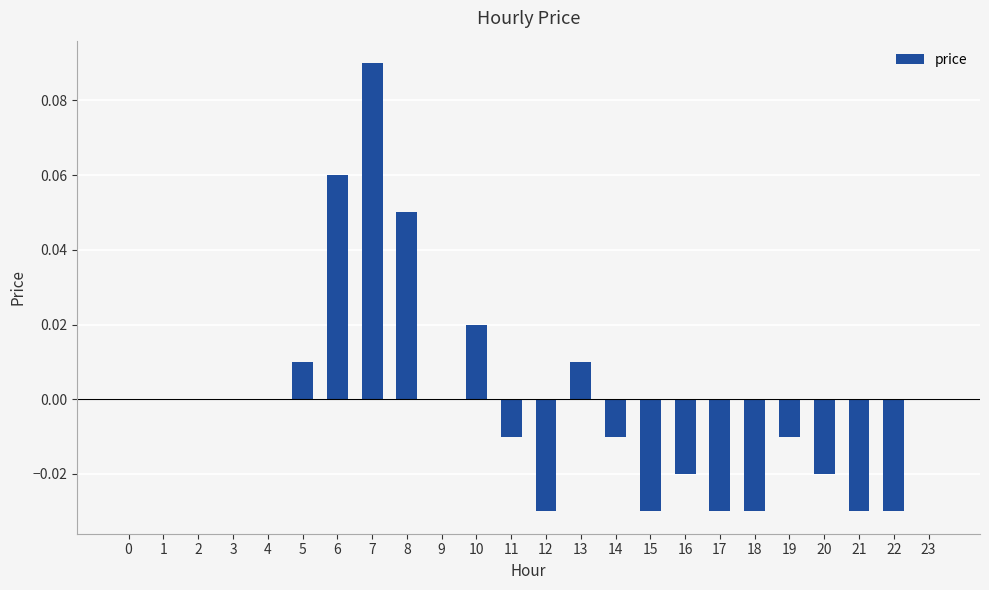

Which category has the highest value across all series?

7